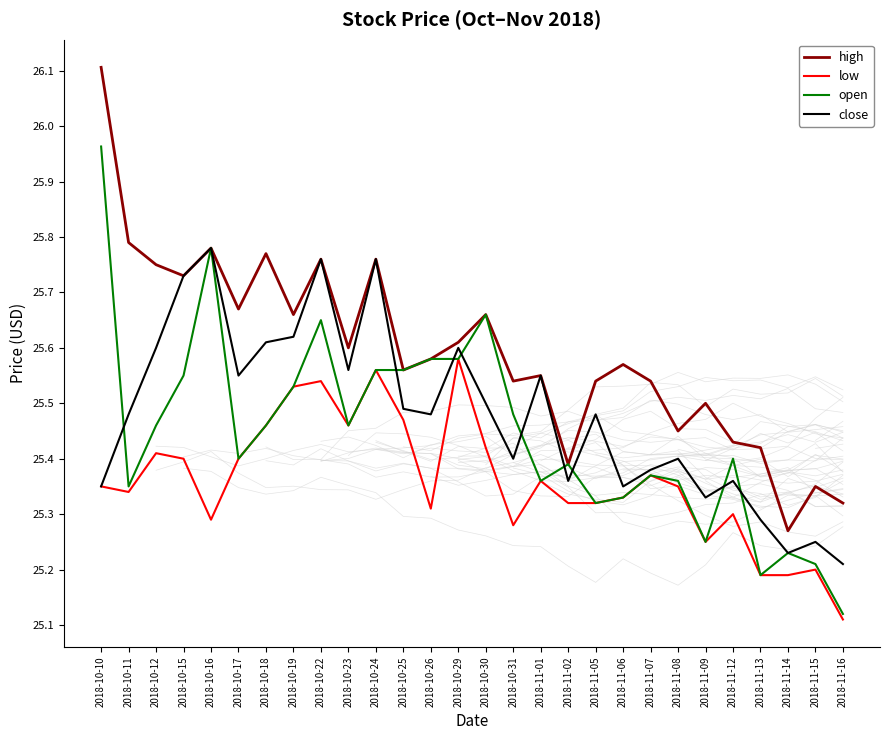

The open series shows 37.2 at 2018-10-17. True or false?

False